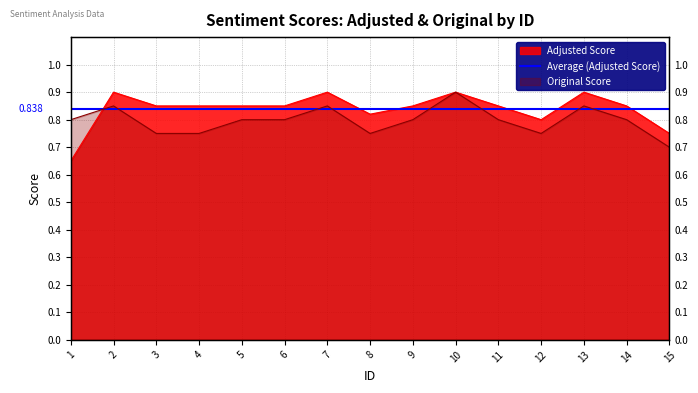

What is the difference between the highest and lowest values at 13?

0.1